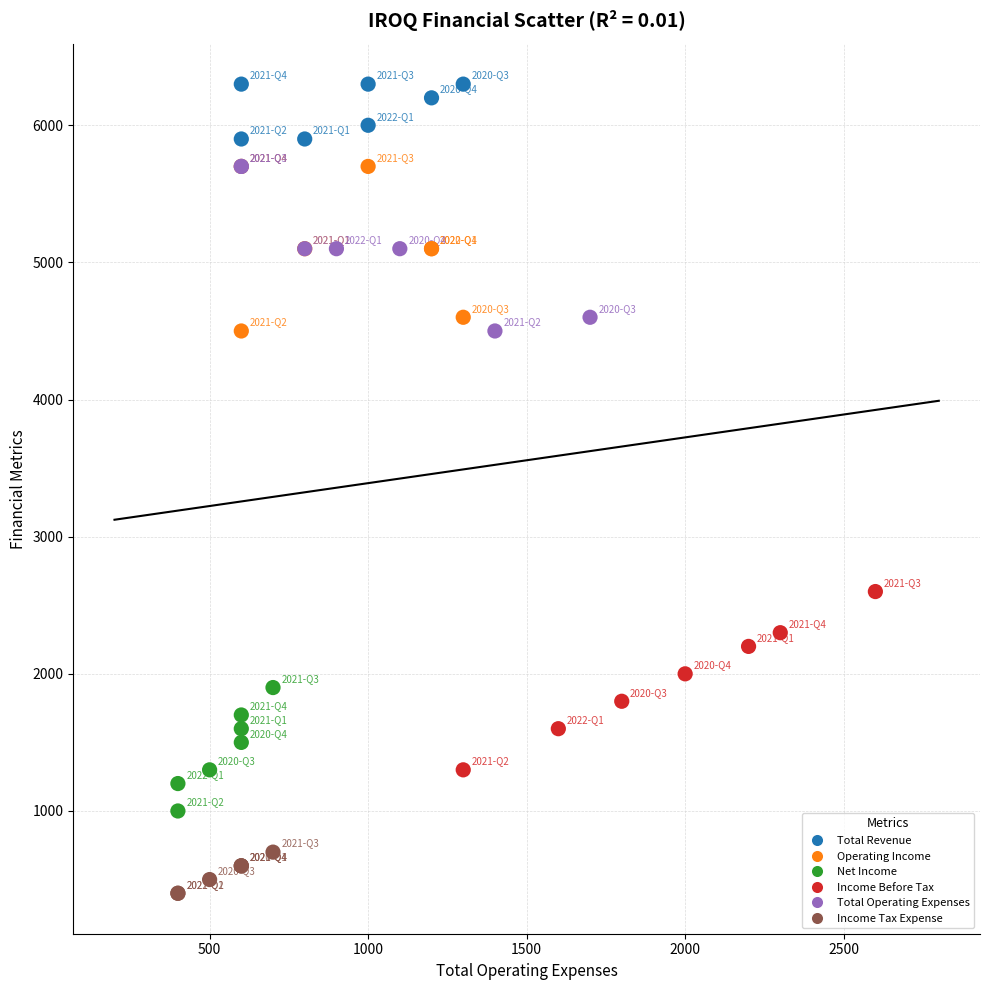

Which series has the widest spread of Y values?

Income Before Tax